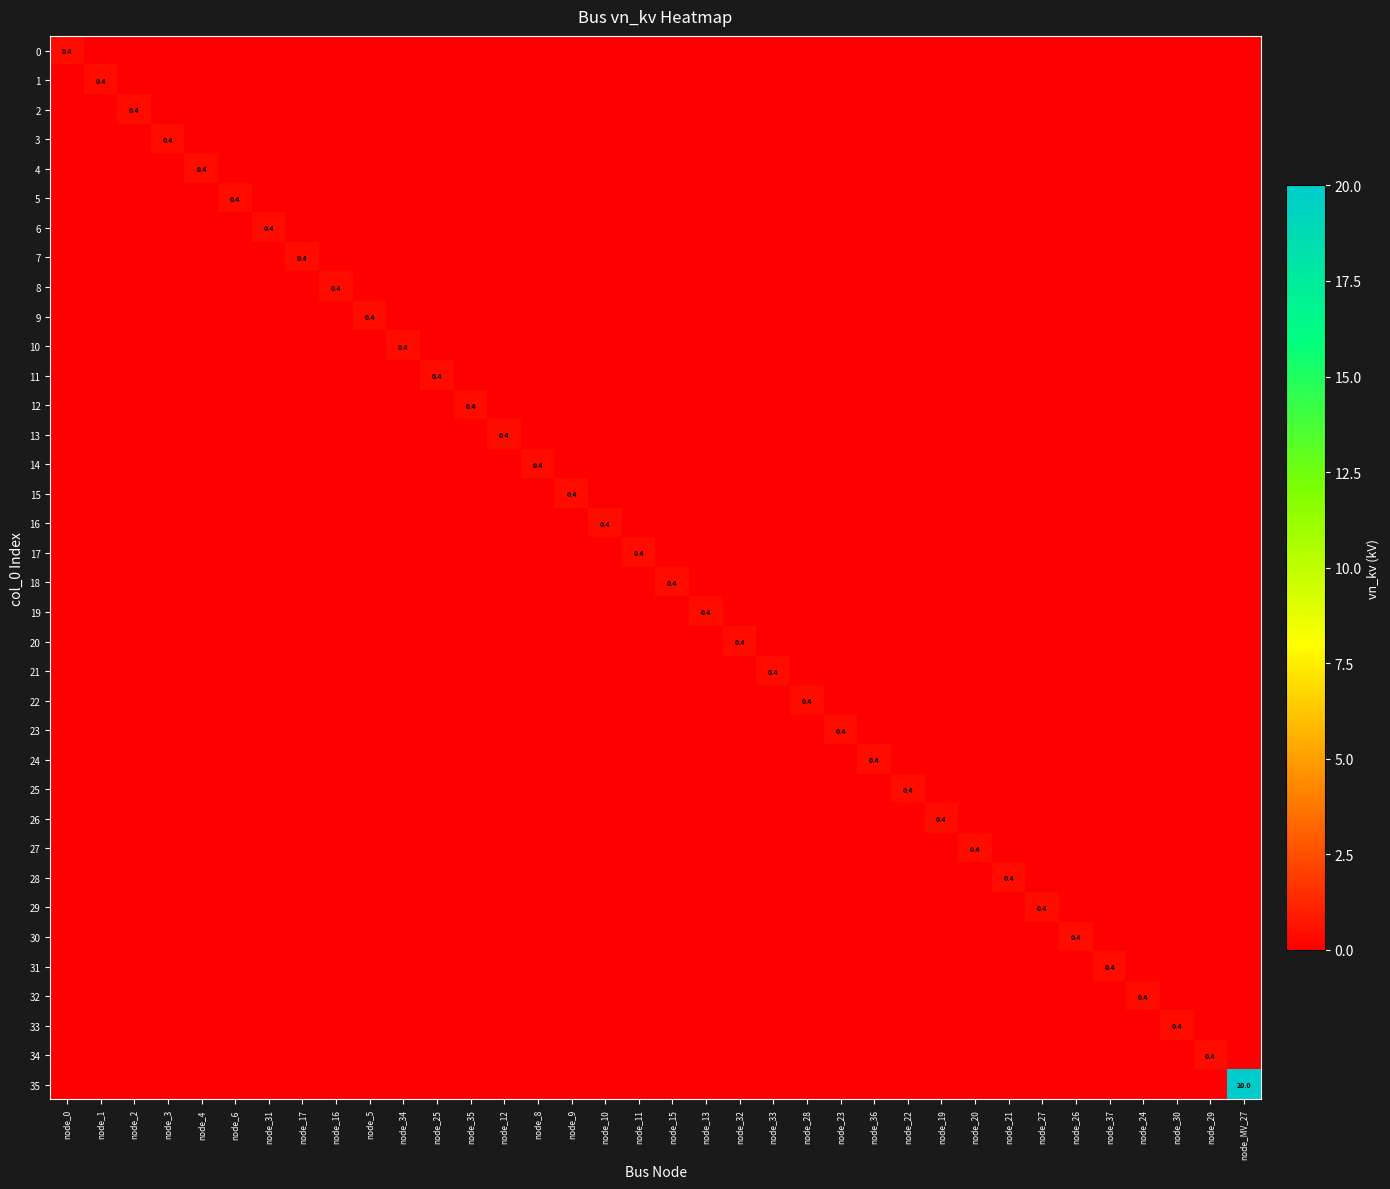

Is the value of 13 at node_MV_27 greater than the value of 11 at node_28?

No